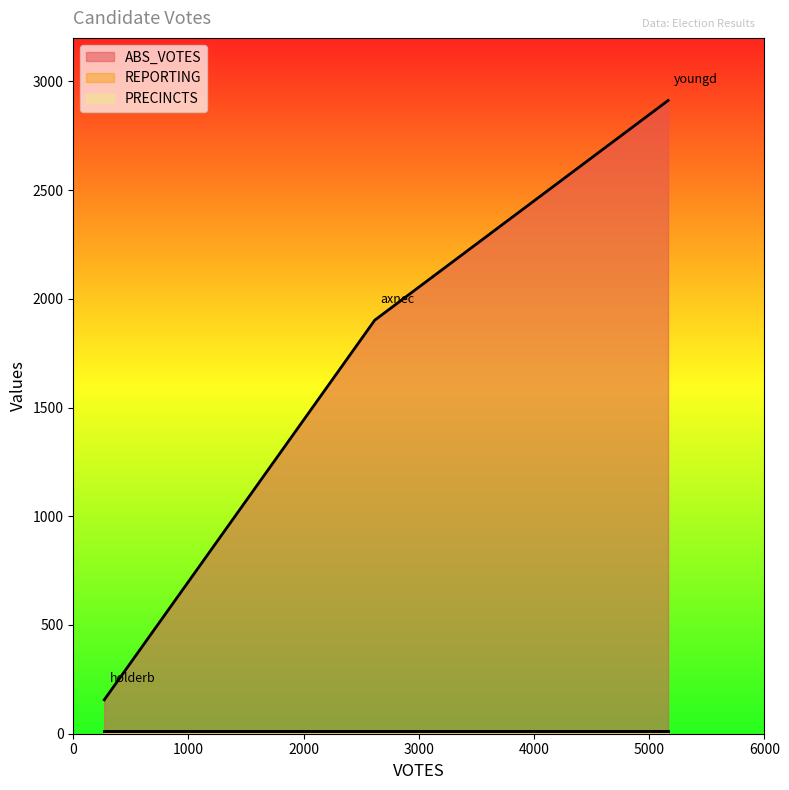

Count the number of categories in the chart.

3